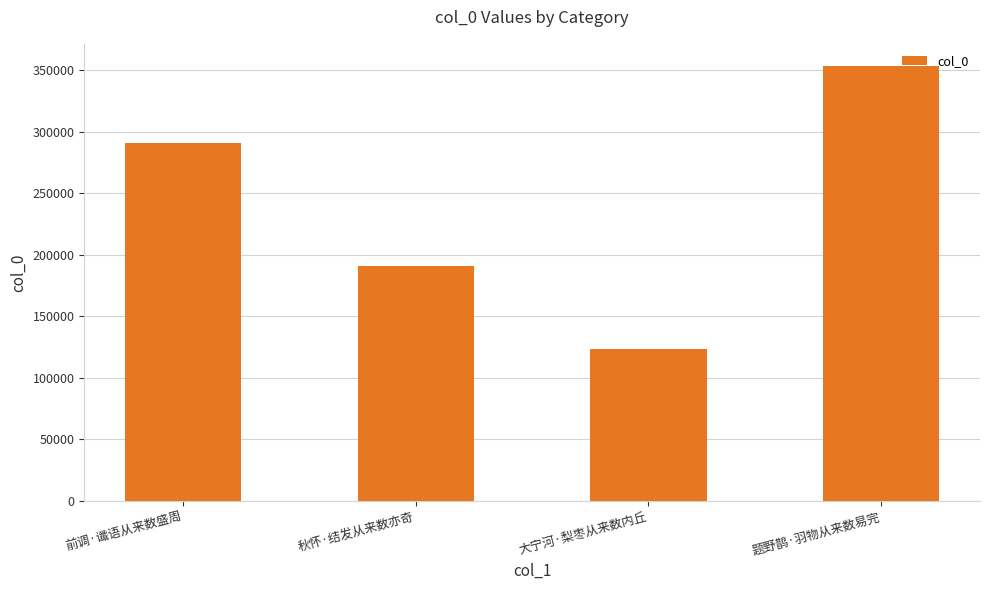

How many bars are there in total?

4